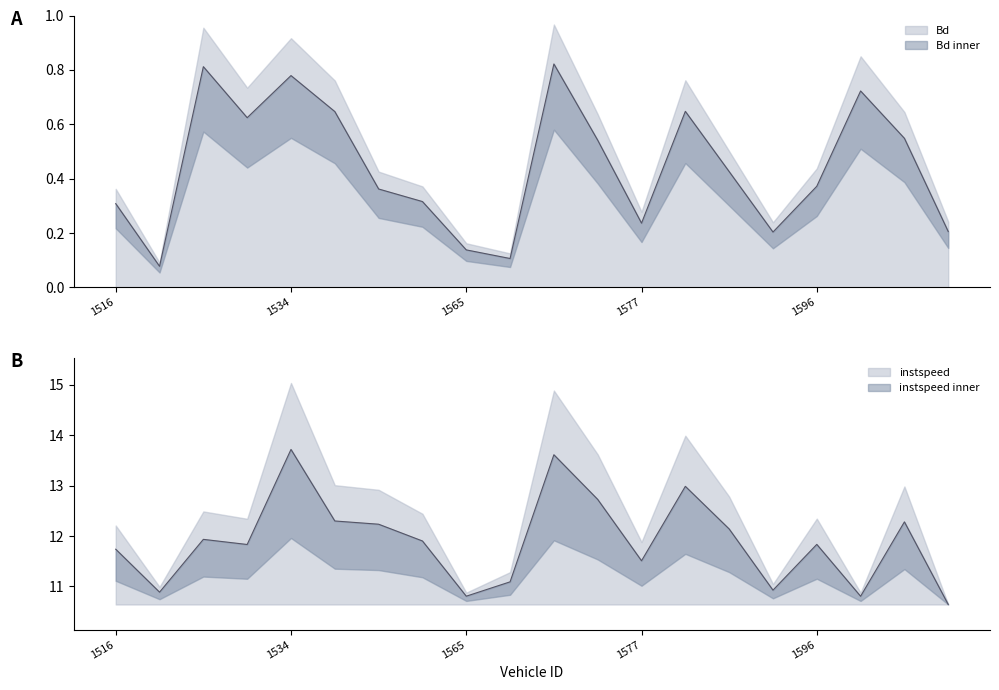

What is the minimum value for Bd?

0.1